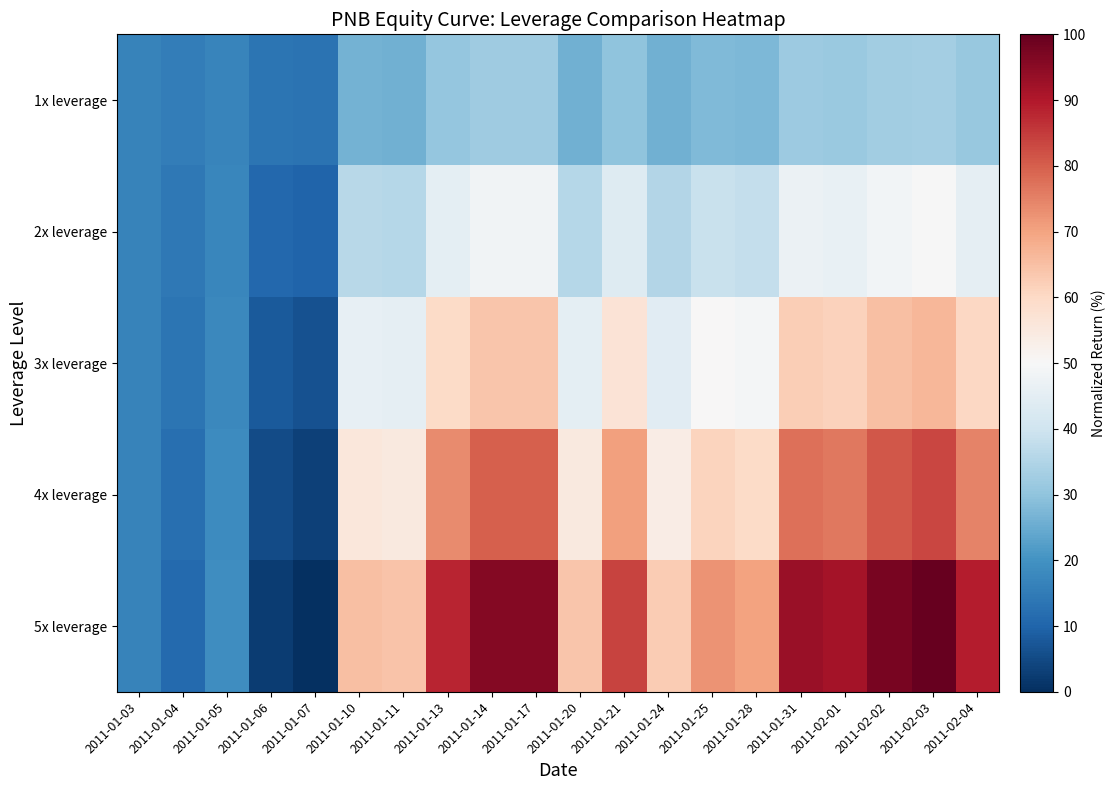

Between 2011-02-01 and 2011-01-13, which is larger?

2011-02-01